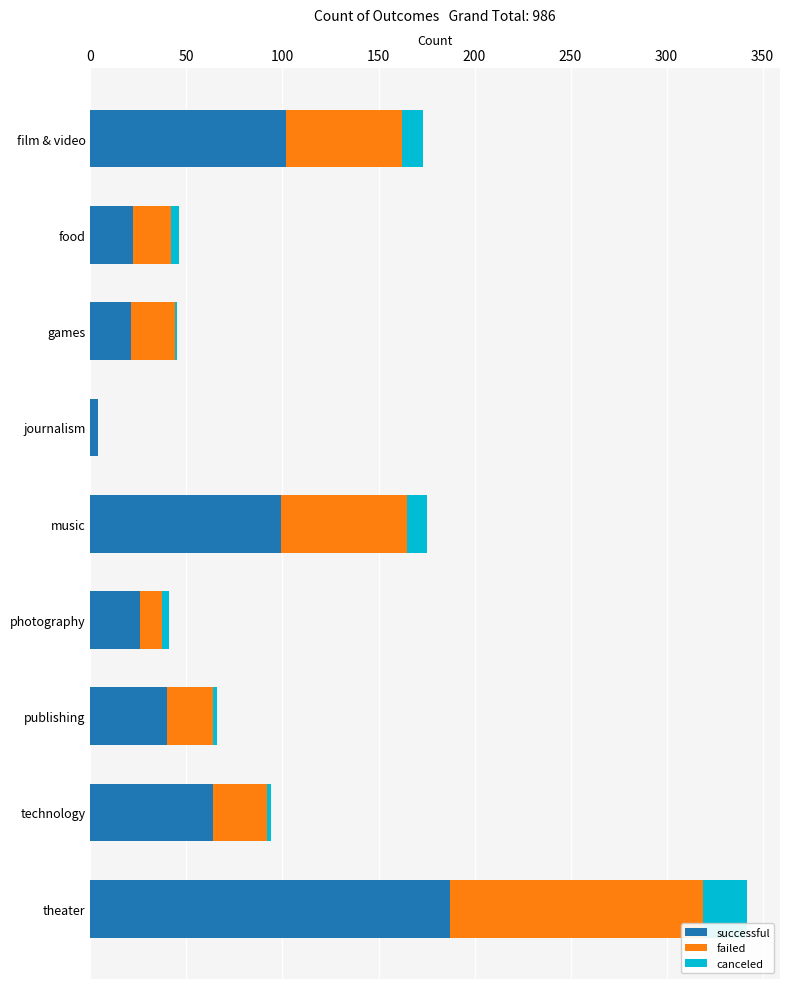

What is the sum of all successful values?

565